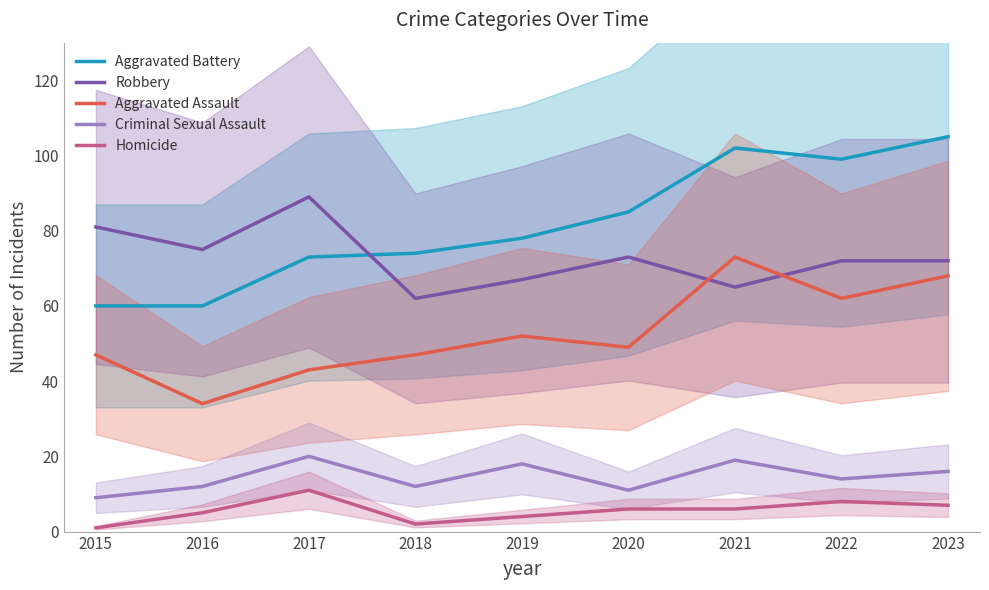

Is it true that Robbery equals 16 at 2019?

False